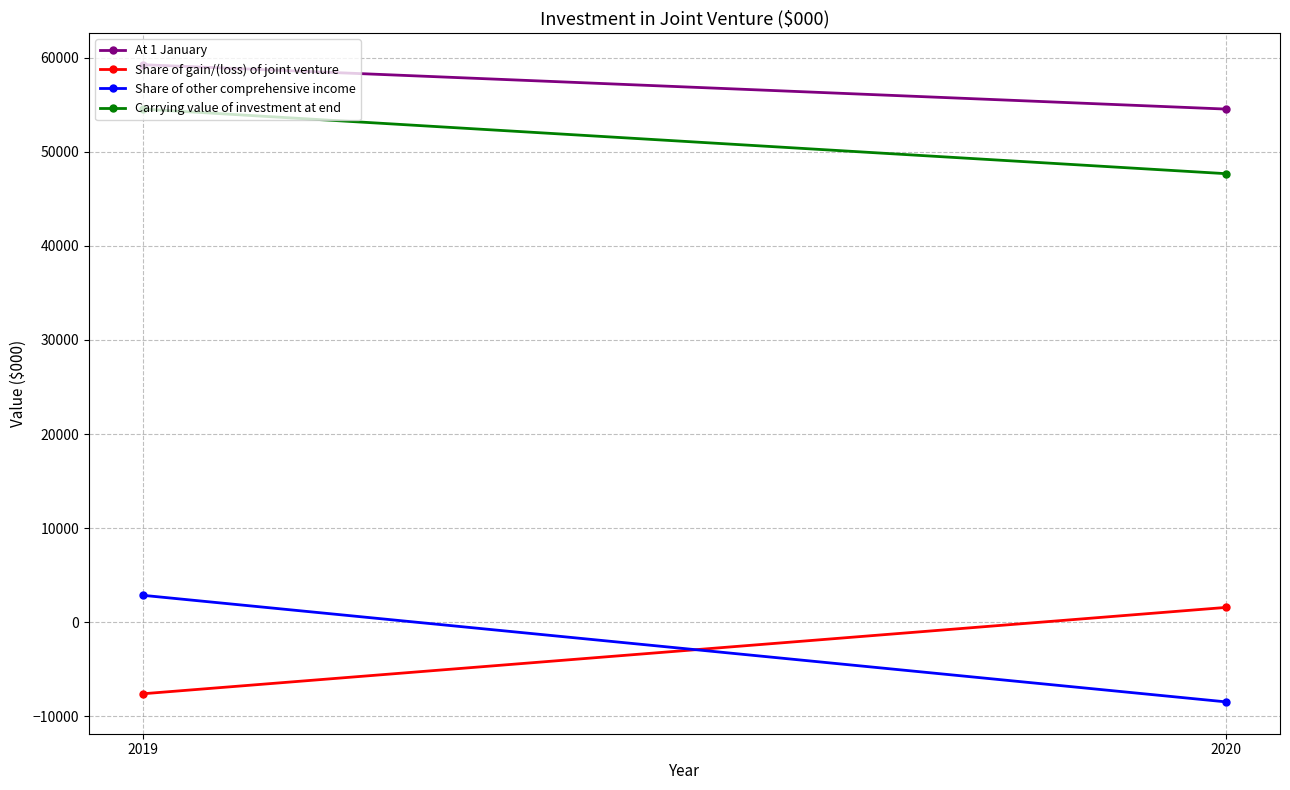

Which category has the lowest value across all series?

2020